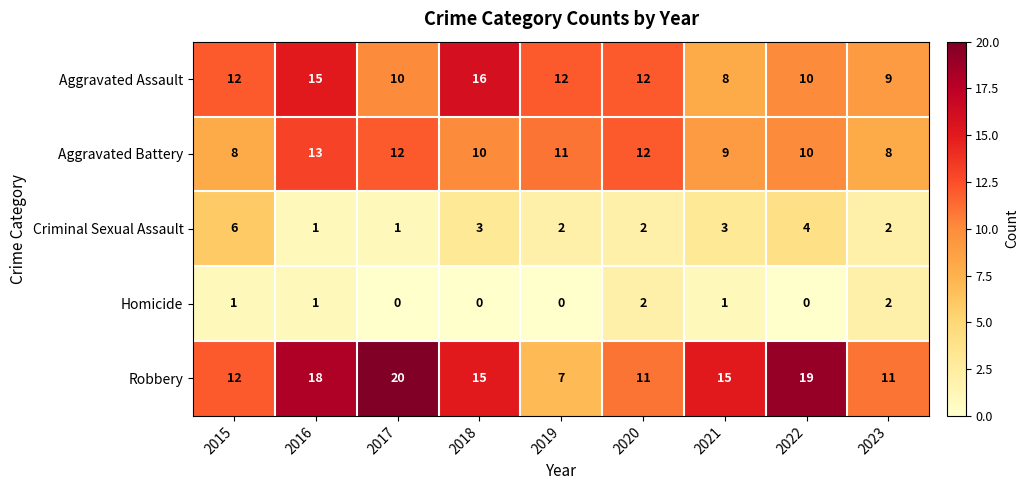

The value of Homicide at 2020 is 2. True or false?

True